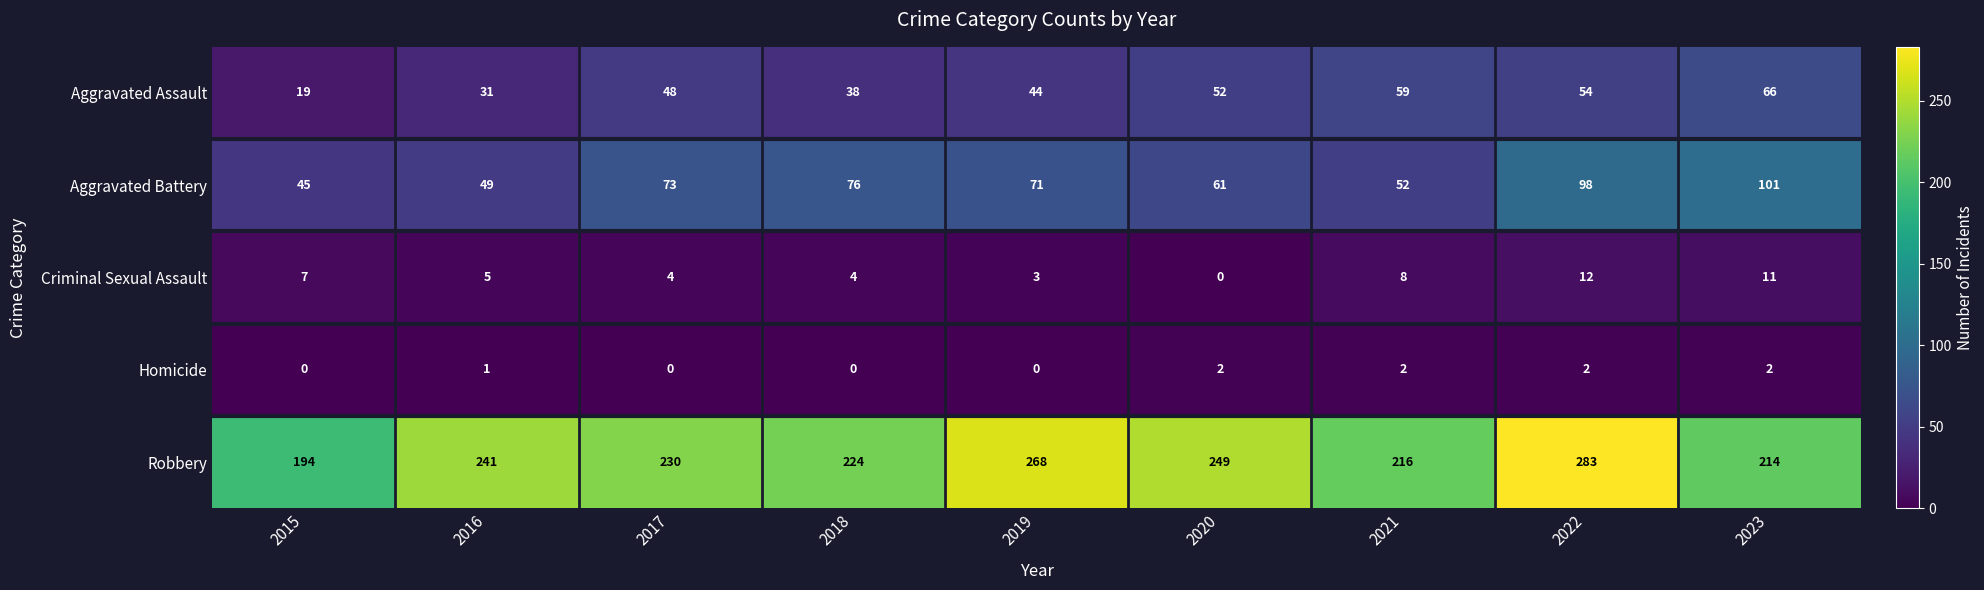

What is the spread (max minus min) of values at 2021?

214